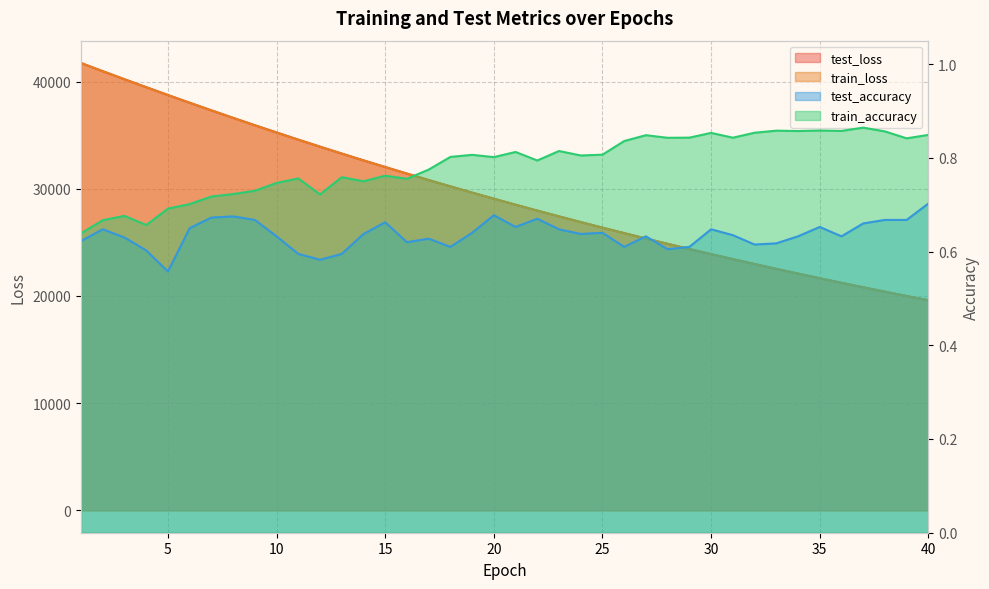

What is the sum of the test_loss values at 3 and 17?

71042.6